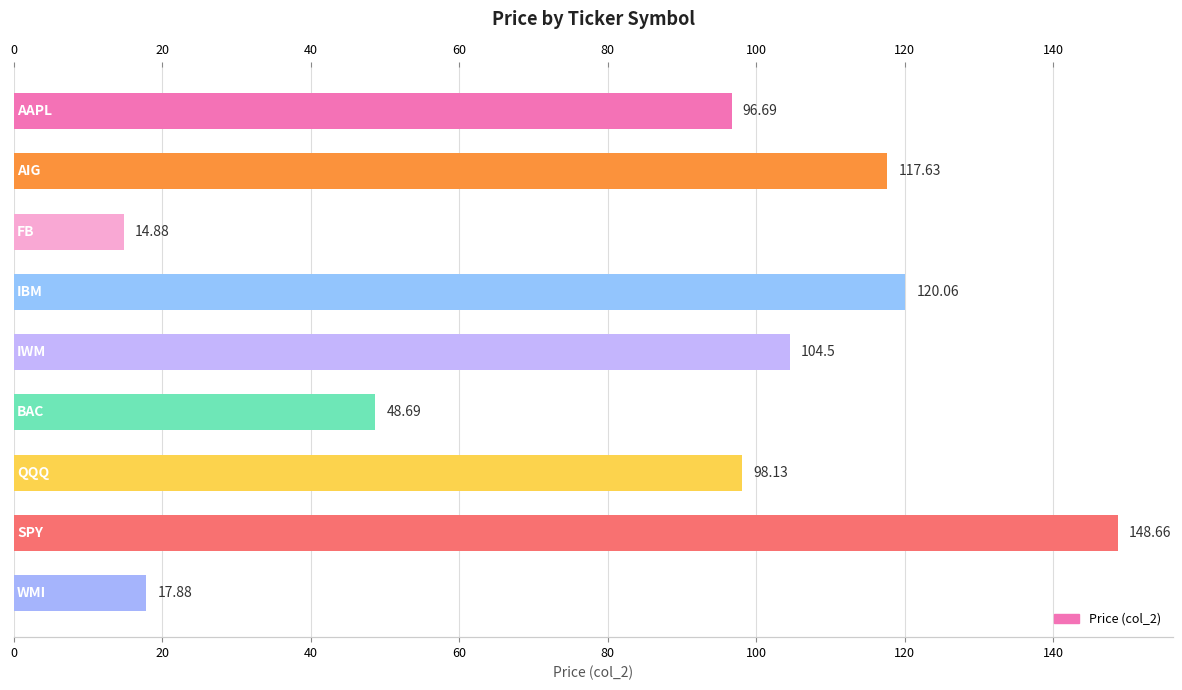

What is the value of the 8th bar from the left?

148.7